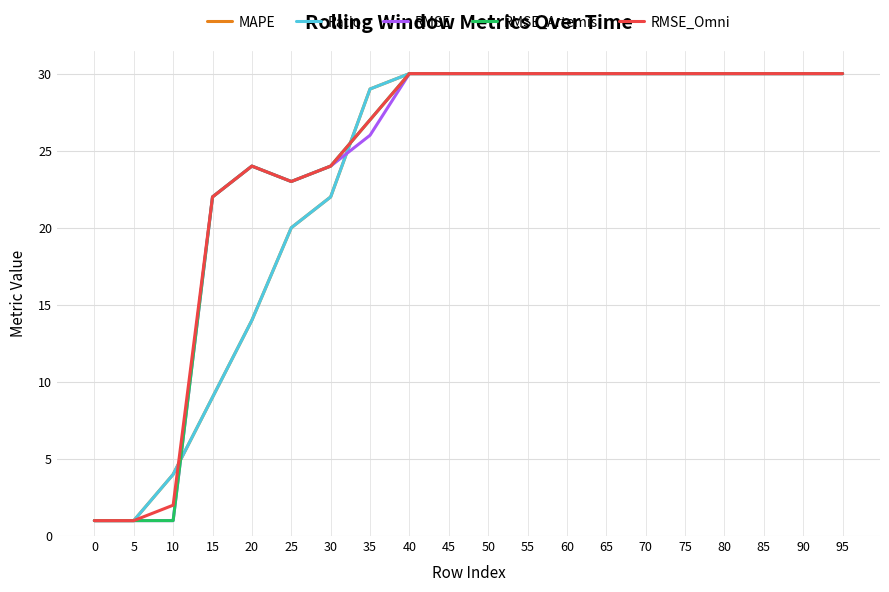

Does the chart have visible grid lines?

Yes